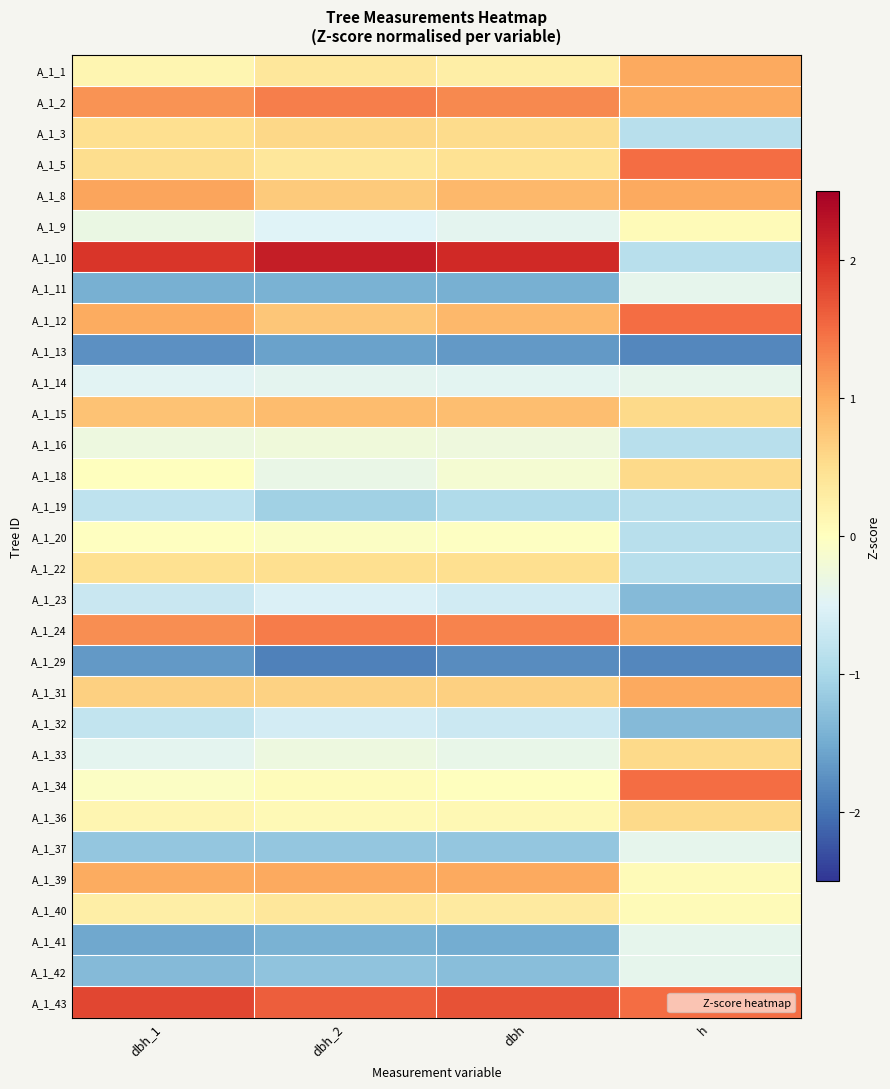

Reading right to left, what are all the values shown in this chart?

A_1_1: h=1.0	dbh=0.3	dbh_2=0.4	dbh_1=0.1
A_1_2: h=1.0	dbh=1.3	dbh_2=1.4	dbh_1=1.2
A_1_3: h=-0.9	dbh=0.5	dbh_2=0.6	dbh_1=0.5
A_1_5: h=1.5	dbh=0.4	dbh_2=0.4	dbh_1=0.5
A_1_8: h=1.0	dbh=0.9	dbh_2=0.7	dbh_1=1.1
A_1_9: h=0.1	dbh=-0.4	dbh_2=-0.5	dbh_1=-0.3
A_1_10: h=-0.9	dbh=2.1	dbh_2=2.2	dbh_1=1.9
A_1_11: h=-0.4	dbh=-1.4	dbh_2=-1.4	dbh_1=-1.5
A_1_12: h=1.5	dbh=0.9	dbh_2=0.7	dbh_1=1.0
A_1_13: h=-1.8	dbh=-1.7	dbh_2=-1.6	dbh_1=-1.8
A_1_14: h=-0.4	dbh=-0.4	dbh_2=-0.4	dbh_1=-0.4
A_1_15: h=0.6	dbh=0.8	dbh_2=0.8	dbh_1=0.8
A_1_16: h=-0.9	dbh=-0.3	dbh_2=-0.2	dbh_1=-0.3
A_1_18: h=0.6	dbh=-0.2	dbh_2=-0.3	dbh_1=0.0
A_1_19: h=-0.9	dbh=-0.9	dbh_2=-1.1	dbh_1=-0.8
A_1_20: h=-0.9	dbh=-0.0	dbh_2=-0.1	dbh_1=-0.0
A_1_22: h=-0.9	dbh=0.5	dbh_2=0.5	dbh_1=0.5
A_1_23: h=-1.3	dbh=-0.6	dbh_2=-0.5	dbh_1=-0.7
A_1_24: h=1.0	dbh=1.3	dbh_2=1.4	dbh_1=1.2
A_1_29: h=-1.8	dbh=-1.8	dbh_2=-1.9	dbh_1=-1.7
A_1_31: h=1.0	dbh=0.7	dbh_2=0.6	dbh_1=0.7
A_1_32: h=-1.3	dbh=-0.7	dbh_2=-0.6	dbh_1=-0.8
A_1_33: h=0.6	dbh=-0.4	dbh_2=-0.3	dbh_1=-0.4
A_1_34: h=1.5	dbh=0.0	dbh_2=0.1	dbh_1=-0.0
A_1_36: h=0.6	dbh=0.1	dbh_2=0.1	dbh_1=0.1
A_1_37: h=-0.4	dbh=-1.2	dbh_2=-1.2	dbh_1=-1.2
A_1_39: h=0.1	dbh=1.0	dbh_2=1.0	dbh_1=1.0
A_1_40: h=0.1	dbh=0.3	dbh_2=0.4	dbh_1=0.3
A_1_41: h=-0.4	dbh=-1.5	dbh_2=-1.4	dbh_1=-1.5
A_1_42: h=-0.4	dbh=-1.3	dbh_2=-1.2	dbh_1=-1.3
A_1_43: h=1.5	dbh=1.7	dbh_2=1.6	dbh_1=1.8